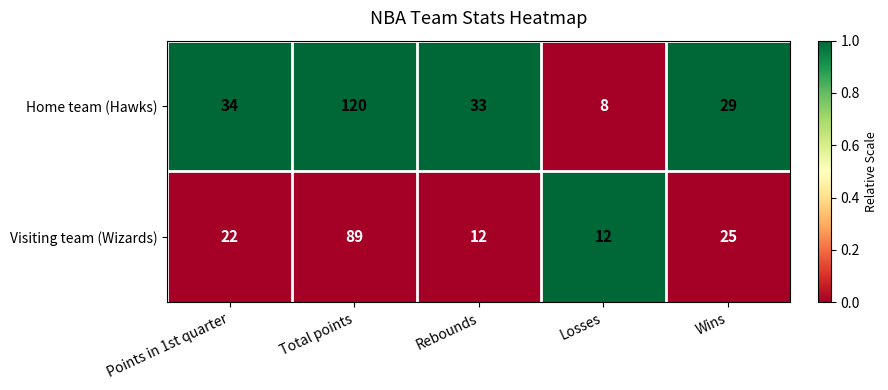

Rank the series at Rebounds from lowest to highest value.

Visiting team (Wizards), Home team (Hawks)